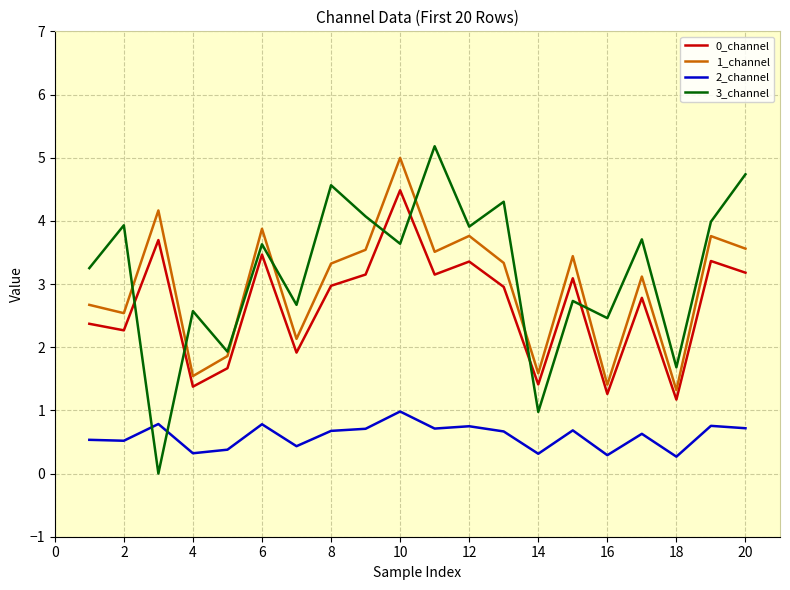

Which series has the largest range (max minus min)?

3_channel